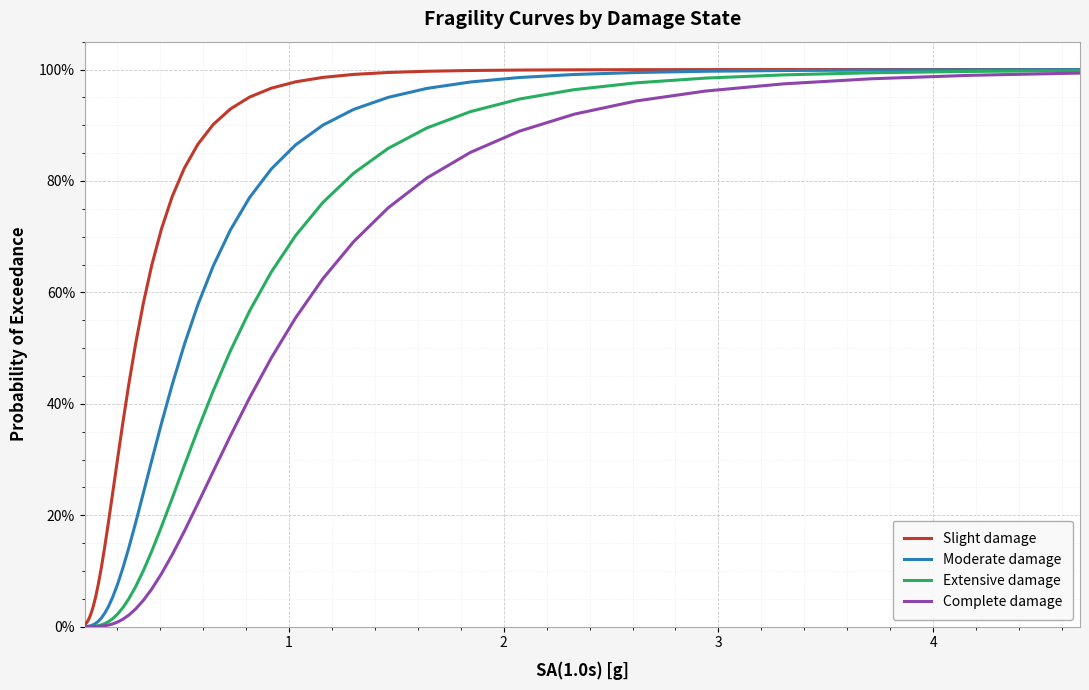

Which series has the largest total across all categories?

Slight damage